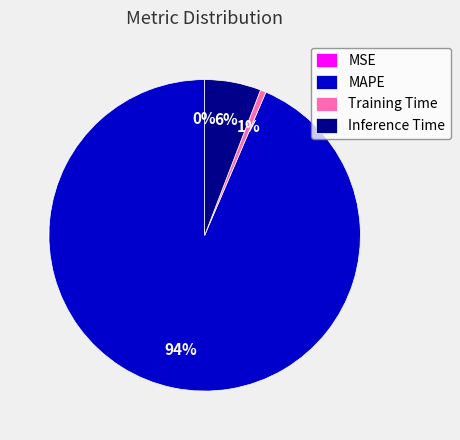

To the nearest percent, what percentage of the pie is Training Time?

1%